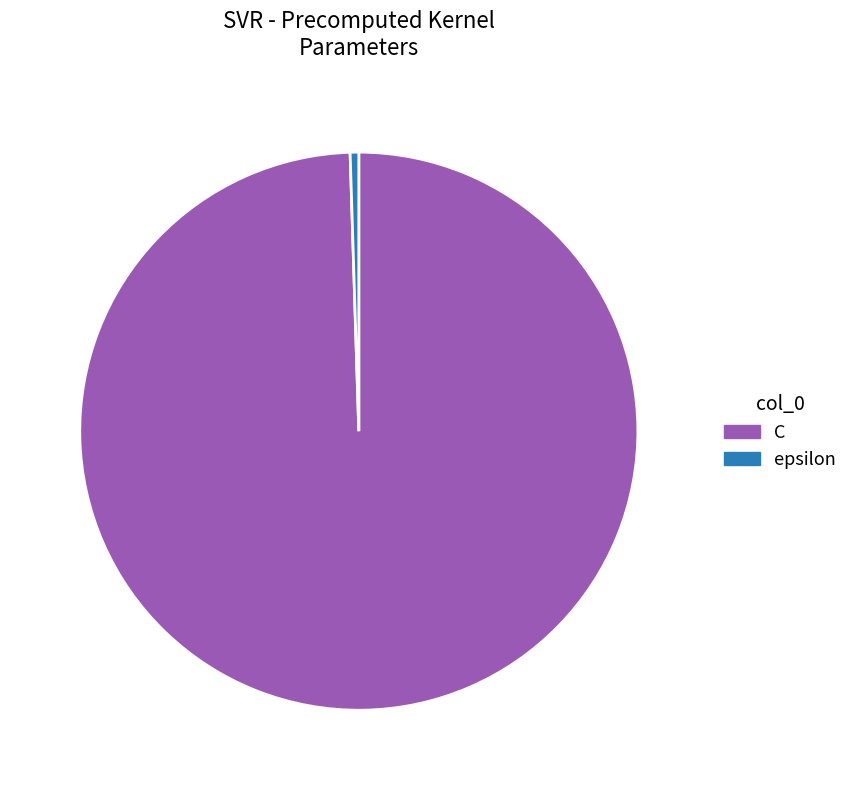

Does any single category account for the majority?

Yes